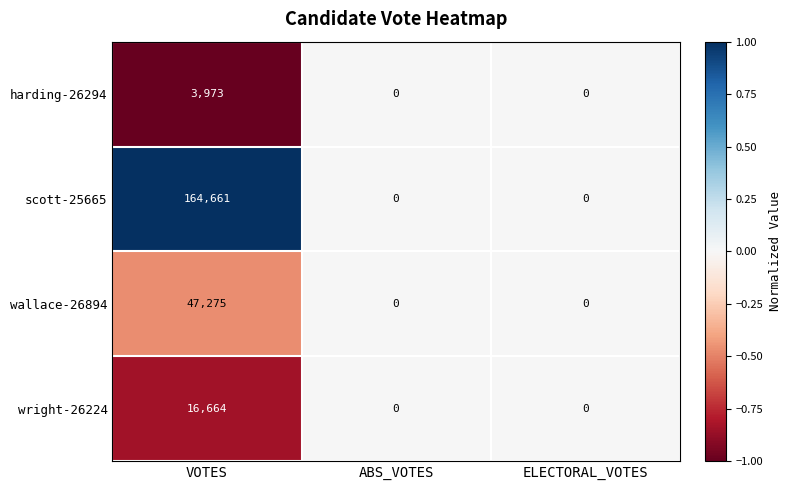

True or false: scott-25665 has a value of 71396 at ABS_VOTES.

False